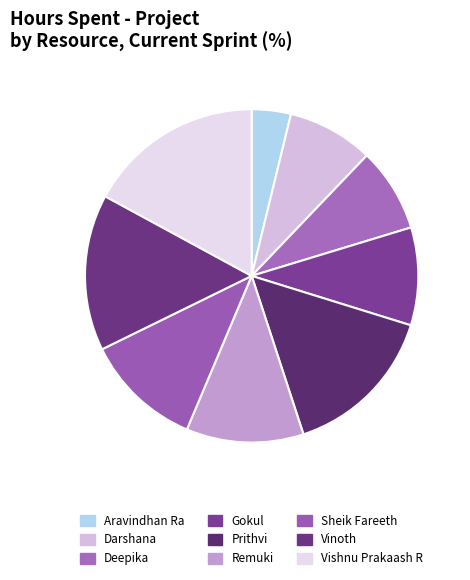

Does Vinoth represent more than half of the total?

No